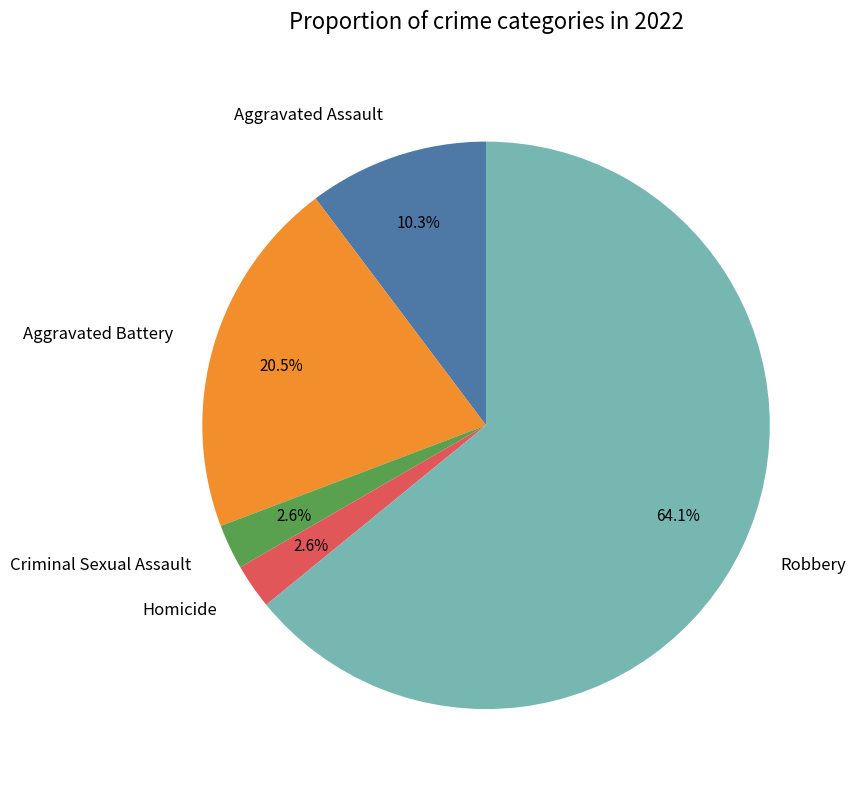

How many segments does this pie chart have?

5